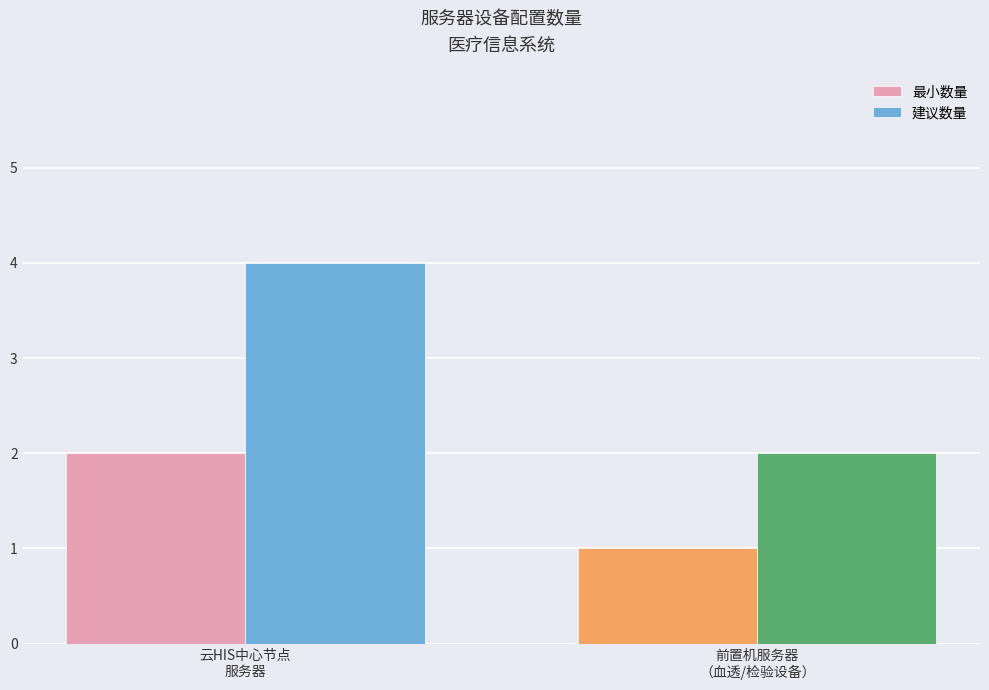

Does the chart contain stacked bars?

No